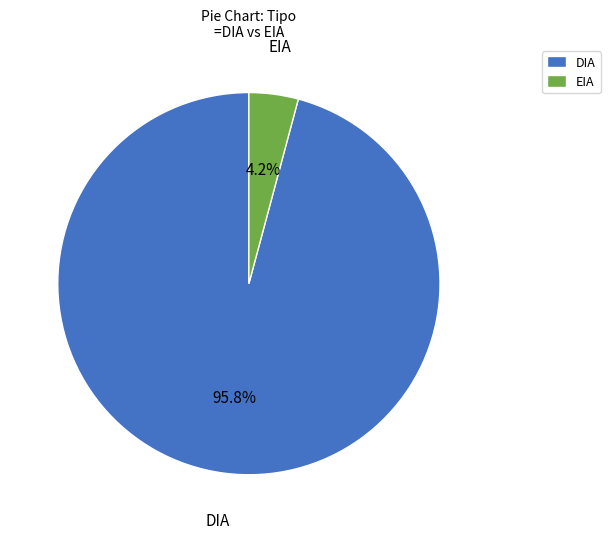

Is there a majority slice in this chart?

Yes